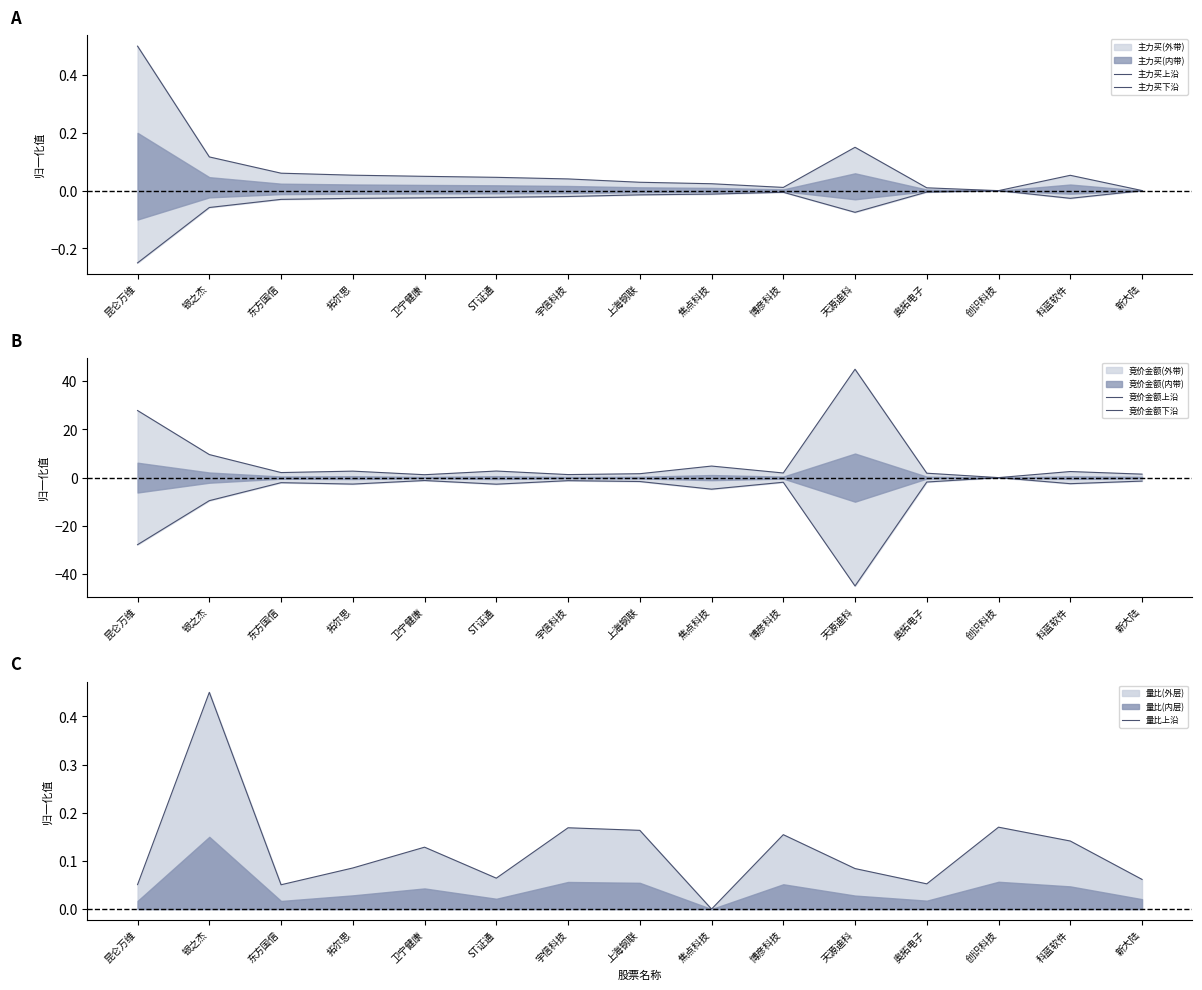

How many lines are shown in the chart?

5